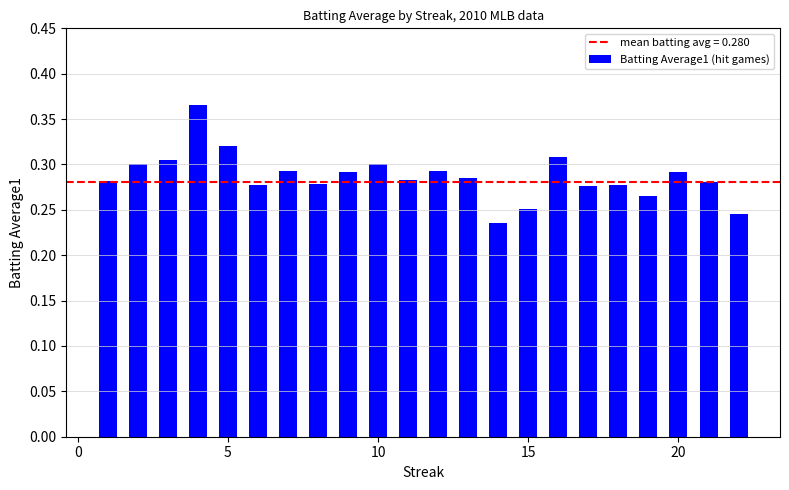

What is the minimum value shown in the chart?

0.2